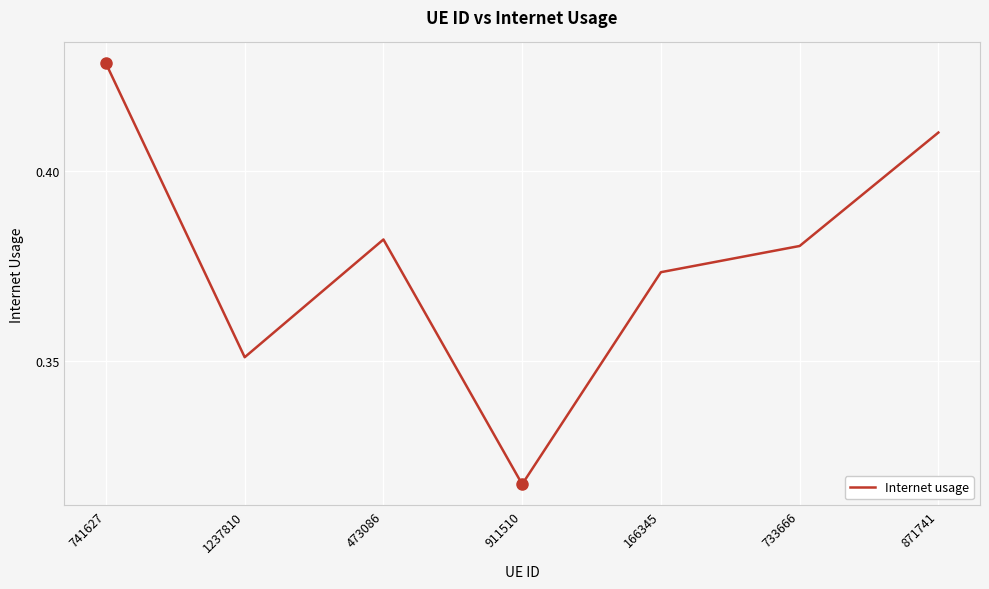

Count the values in the range 0 to 1.

7